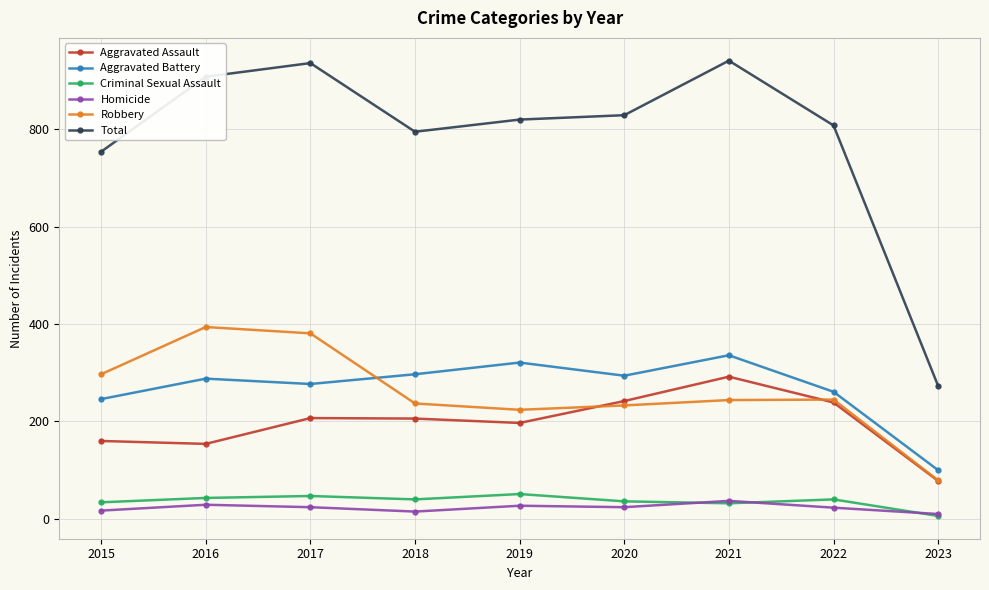

Which series has the widest spread of values?

Total